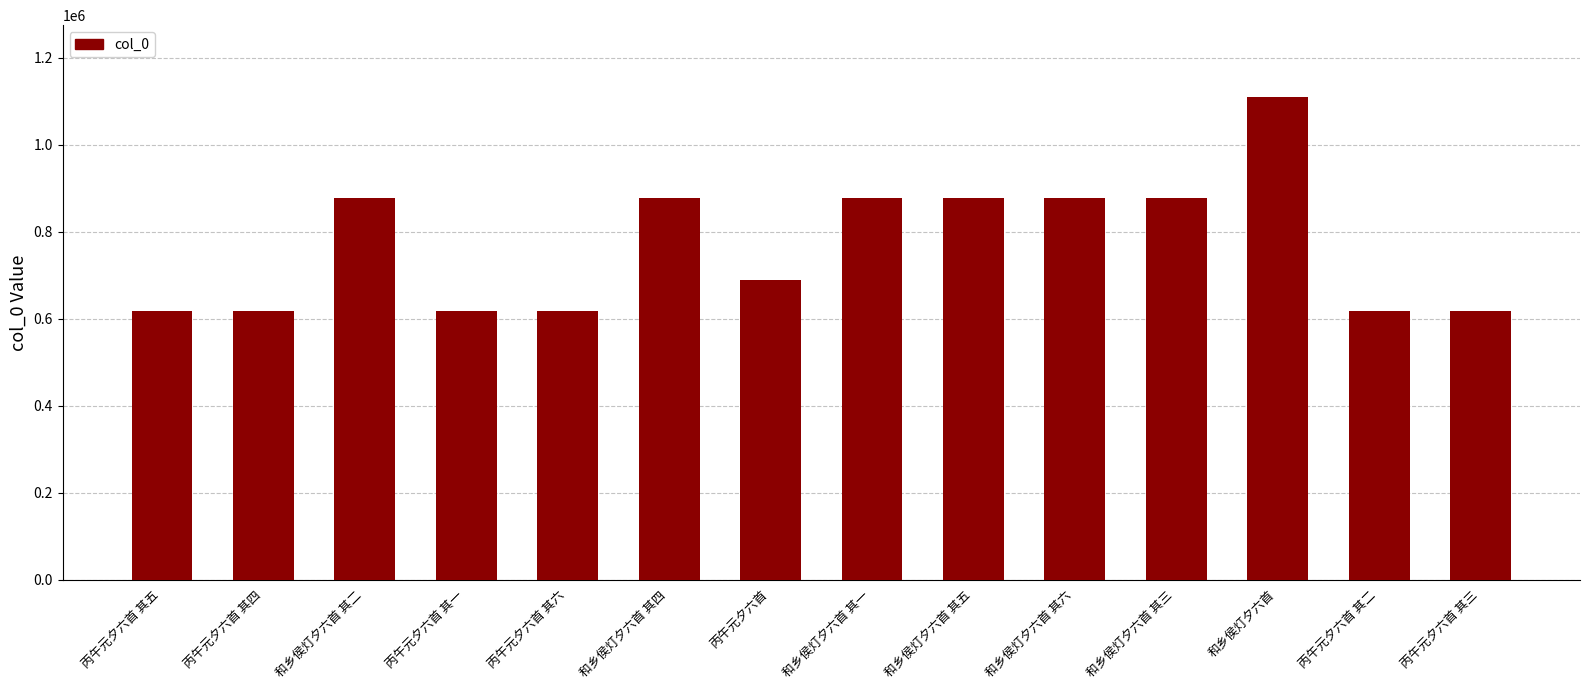

At which label does the data first exceed 876846?

和乡侯灯夕六首 其二